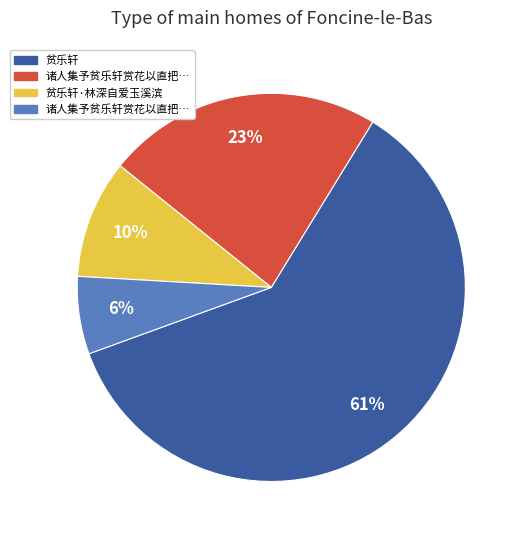

To the nearest percent, what is the average slice percentage?

25%